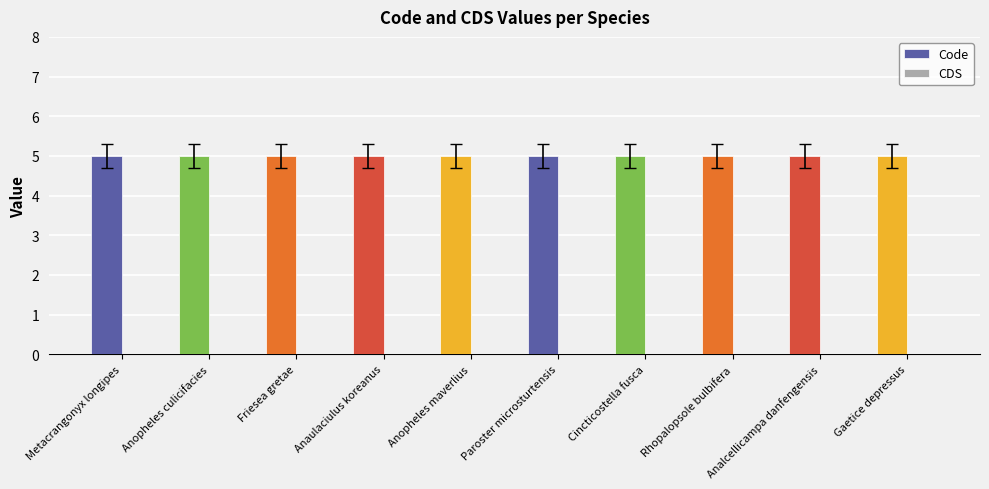

List the series in order of their overall mean, highest first.

Code, CDS